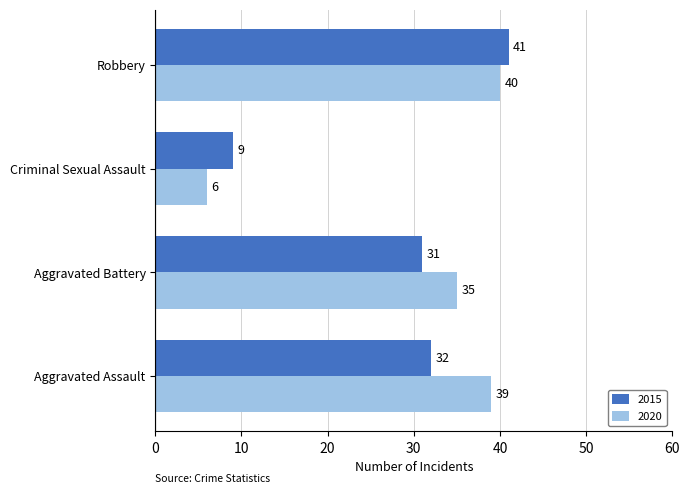

Which series changed the most between Aggravated Assault and Criminal Sexual Assault?

2020